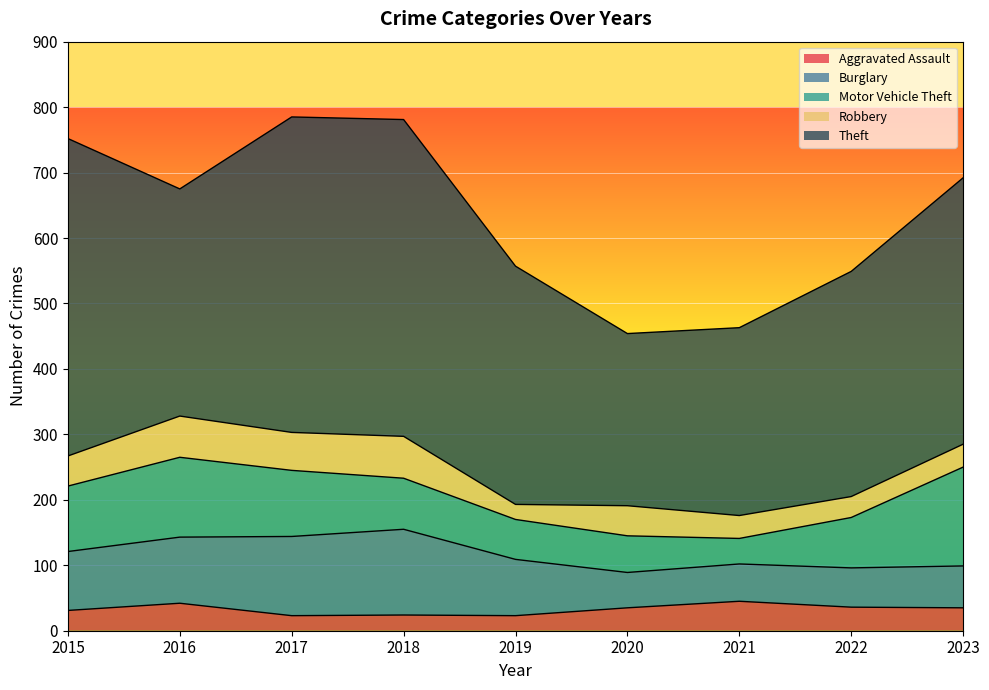

What are all the series names shown in the legend?

Aggravated Assault, Burglary, Motor Vehicle Theft, Robbery, Theft